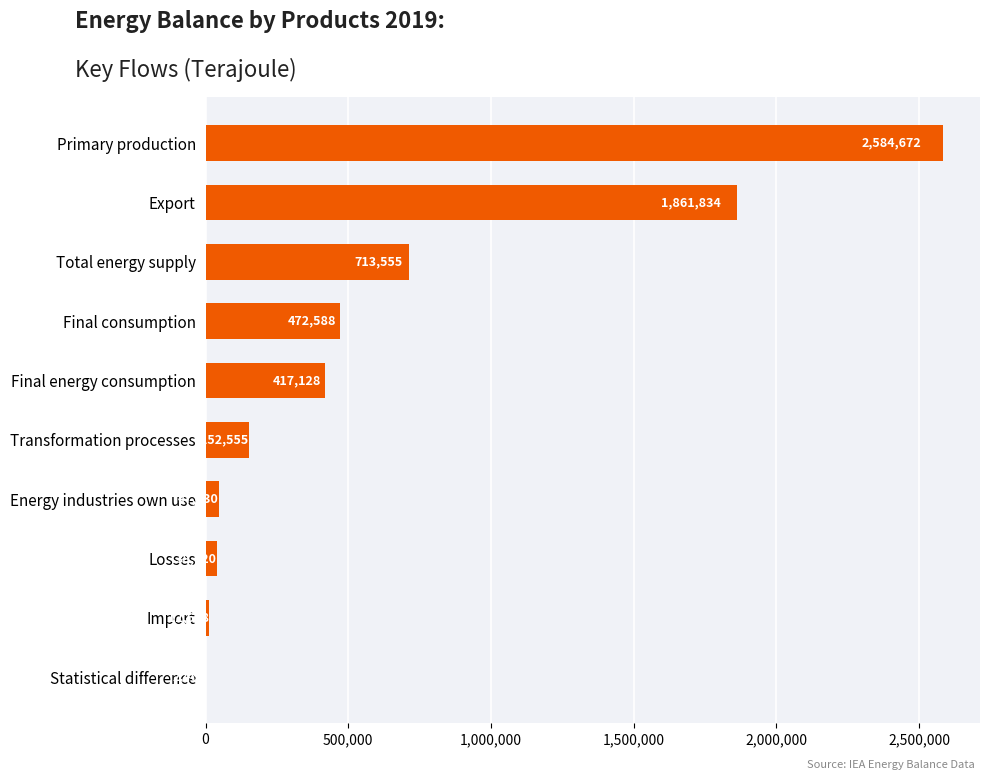

Are the bars horizontal?

Yes